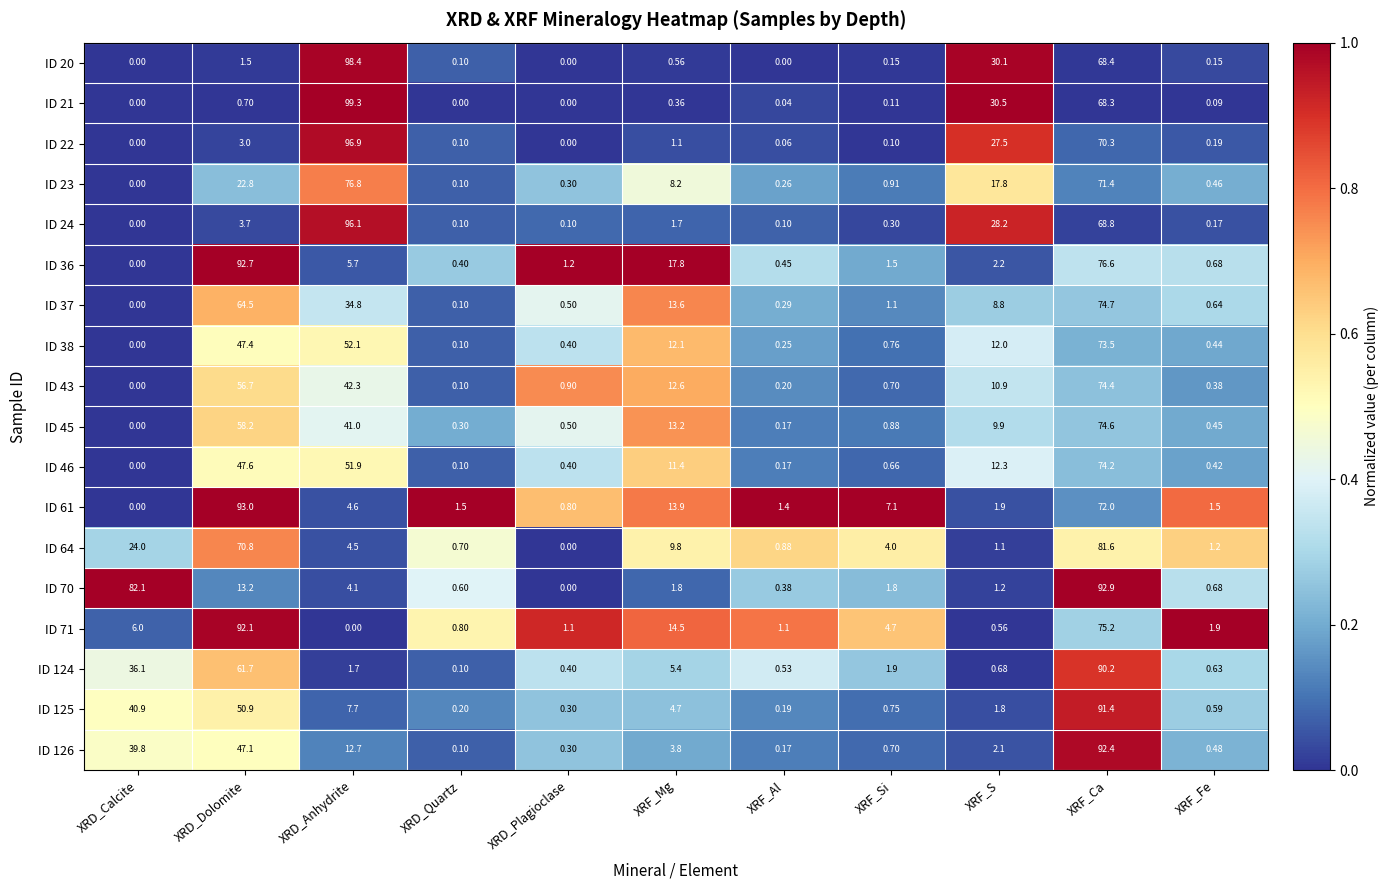

Which label corresponds to the largest value in the chart?

XRD_Anhydrite